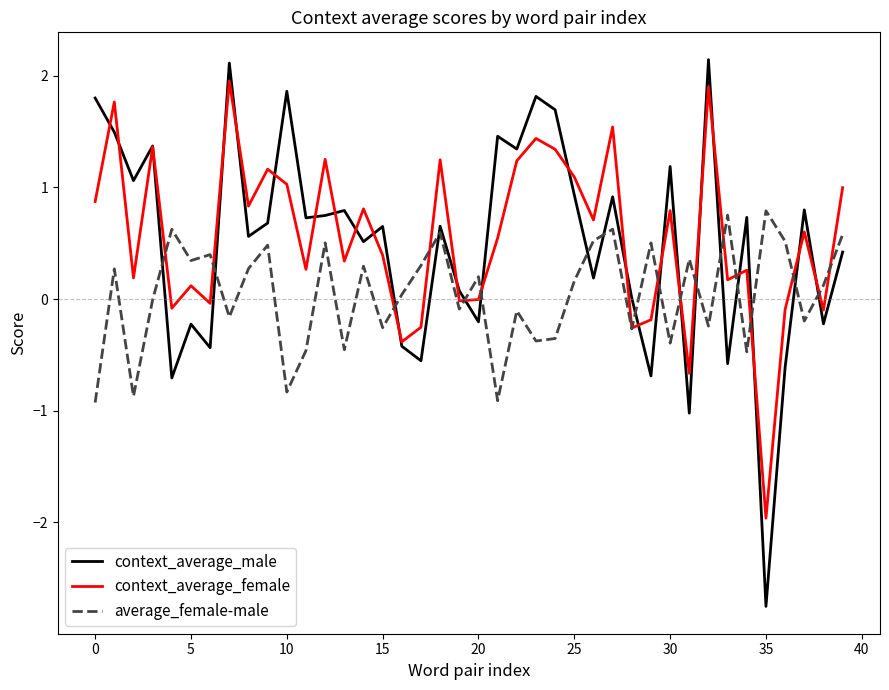

True or false: context_average_male and average_female-male intersect in this chart.

True